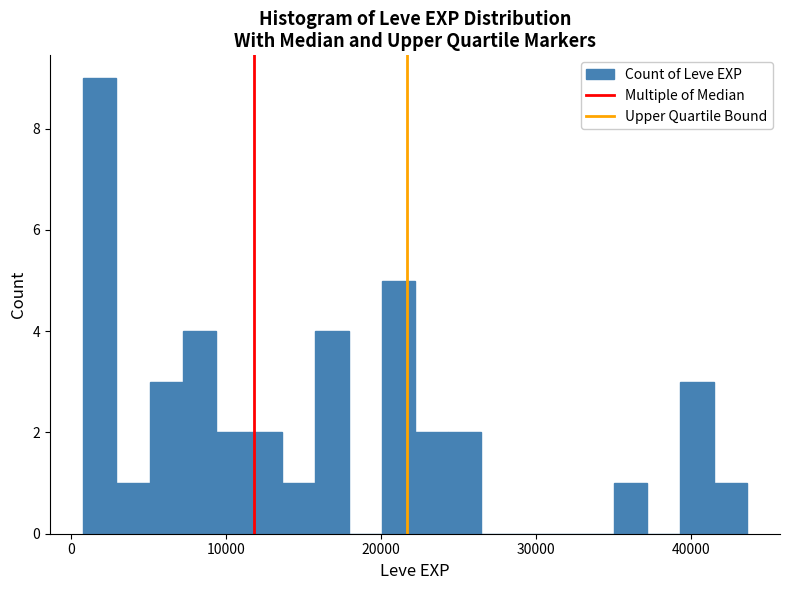

Around what value on the x-axis is the tallest bar? Give the approximate position of its centre, as read against the axis.

2000